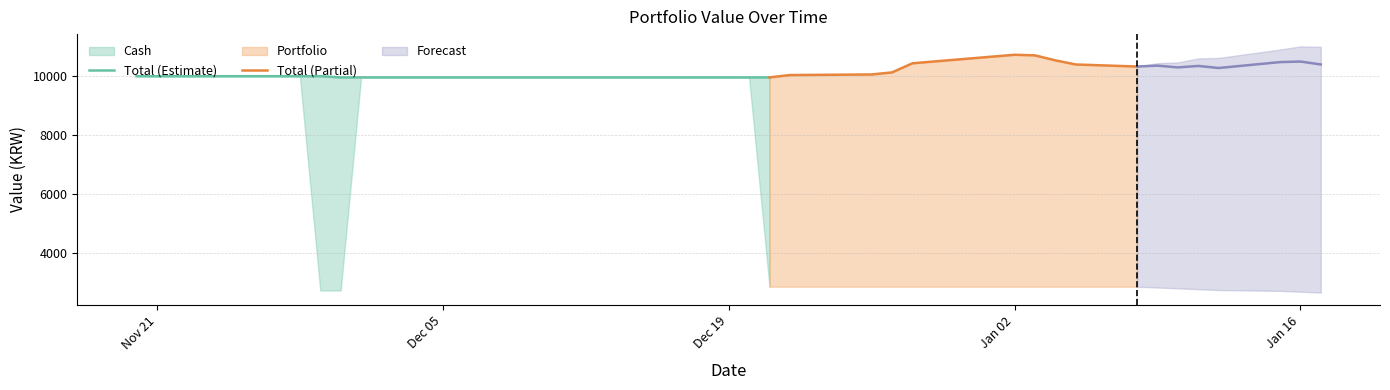

Reading left to right, what are all the values shown in this chart?

Cash: 10000.0	10000.0	10000.0	10000.0	10000.0	10000.0	10000.0	2709.7	2709.7	9959.5	9959.5	9959.5	9959.5	9959.5	9959.5	9959.5	9959.5	9959.5	9959.5	9959.5	9959.5	9959.5	9959.5	2839.2	2839.2	2839.2	2839.2	2839.2	2839.2	2839.2	2839.2	2839.2	2839.2	2839.2	2839.2	2839.2	2839.2	2839.2	2839.2	2839.2
Portfolio: 0.0	0.0	0.0	0.0	0.0	0.0	0.0	7290.0	7250.0	0.0	0.0	0.0	0.0	0.0	0.0	0.0	0.0	0.0	0.0	0.0	0.0	0.0	0.0	7120.0	7200.0	7220.0	7290.0	7600.0	7890.0	7870.0	7700.0	7560.0	7490.0	7520.0	7460.0	7510.0	7440.0	7640.0	7660.0	7560.0
Total: 10000.0	10000.0	10000.0	10000.0	10000.0	10000.0	10000.0	9999.7	9959.7	9959.5	9959.5	9959.5	9959.5	9959.5	9959.5	9959.5	9959.5	9959.5	9959.5	9959.5	9959.5	9959.5	9959.5	9959.2	10039.2	10059.2	10129.2	10439.2	10729.2	10709.2	10539.2	10399.2	10329.2	10359.2	10299.2	10349.2	10279.2	10479.2	10499.2	10399.2